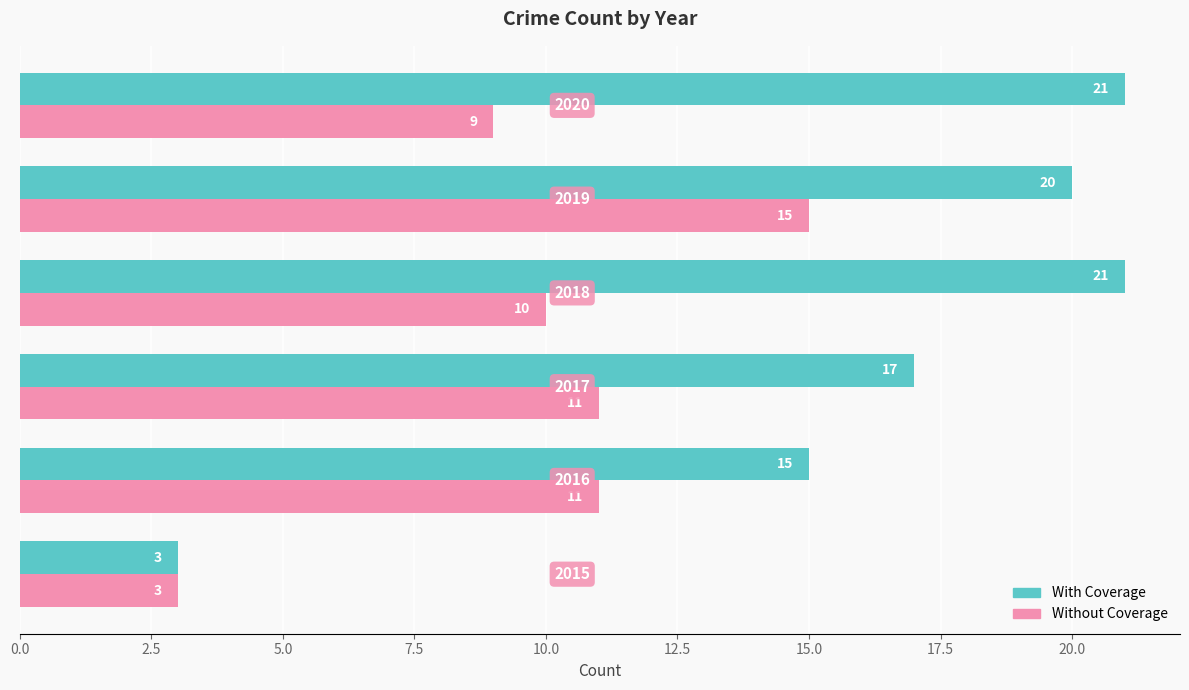

How many distinct data groups are displayed?

2